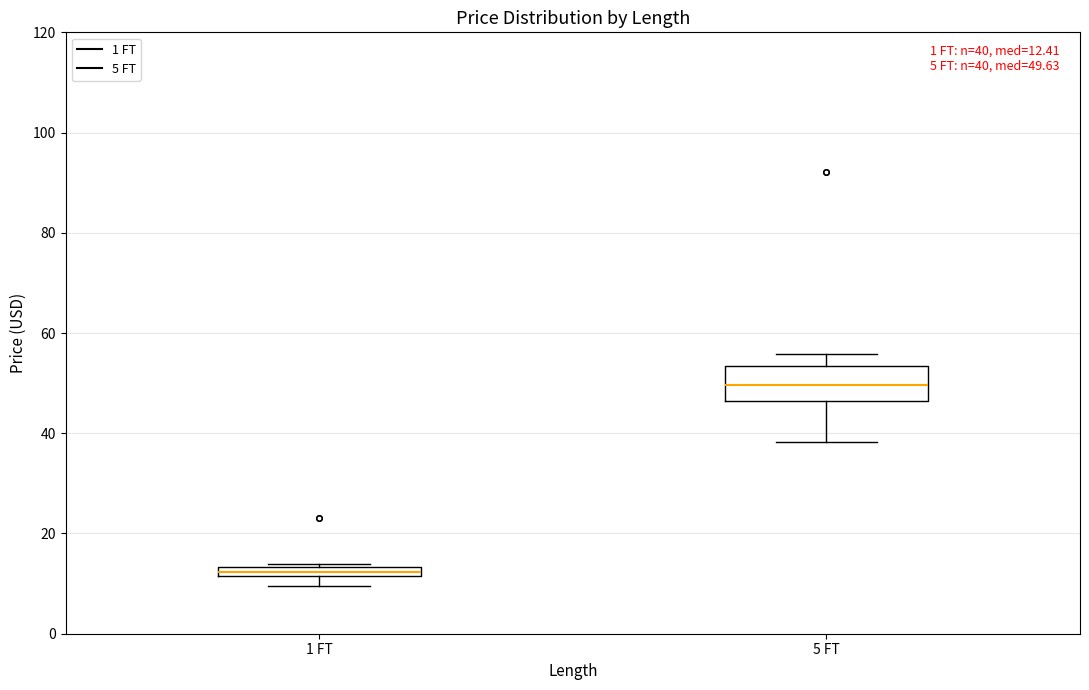

Which box is the tallest, from its lower edge to its upper edge?

5 FT